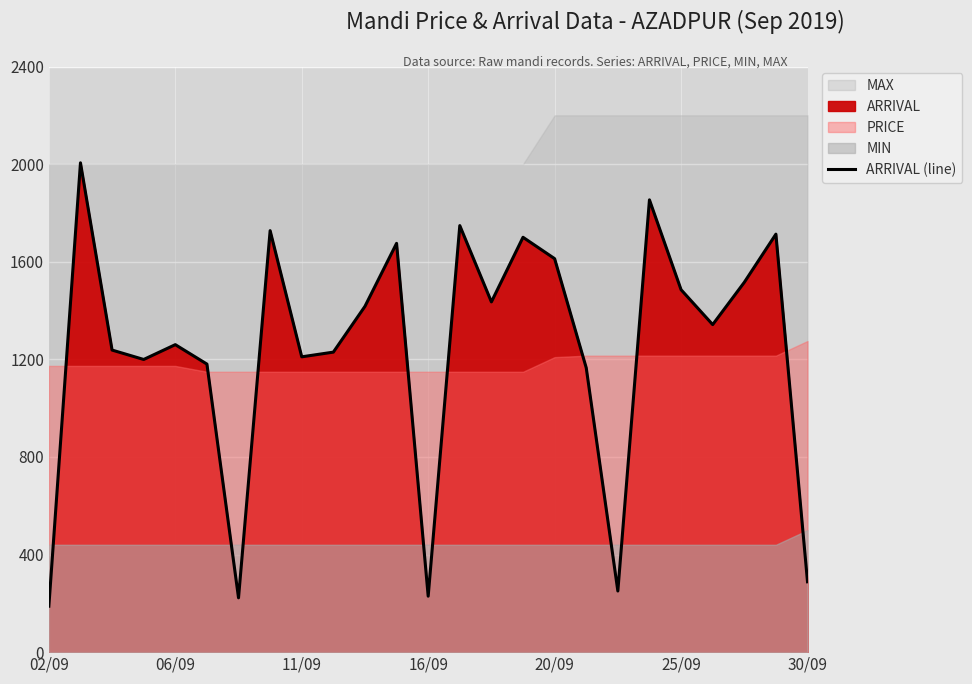

What is the minimum value for ARRIVAL (line)?

188.3